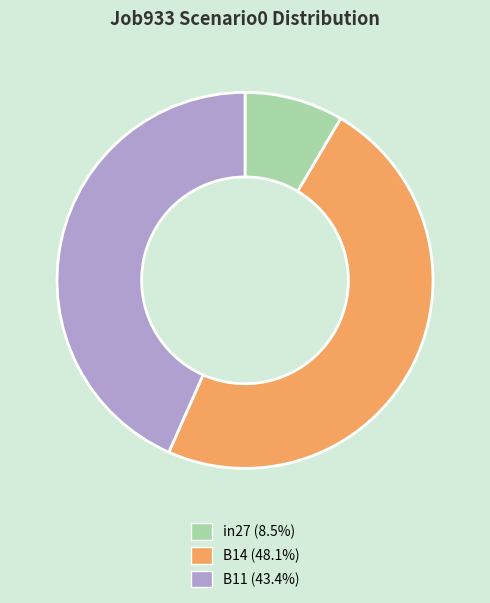

Do in27 and B11 together represent more than half of the pie?

Yes